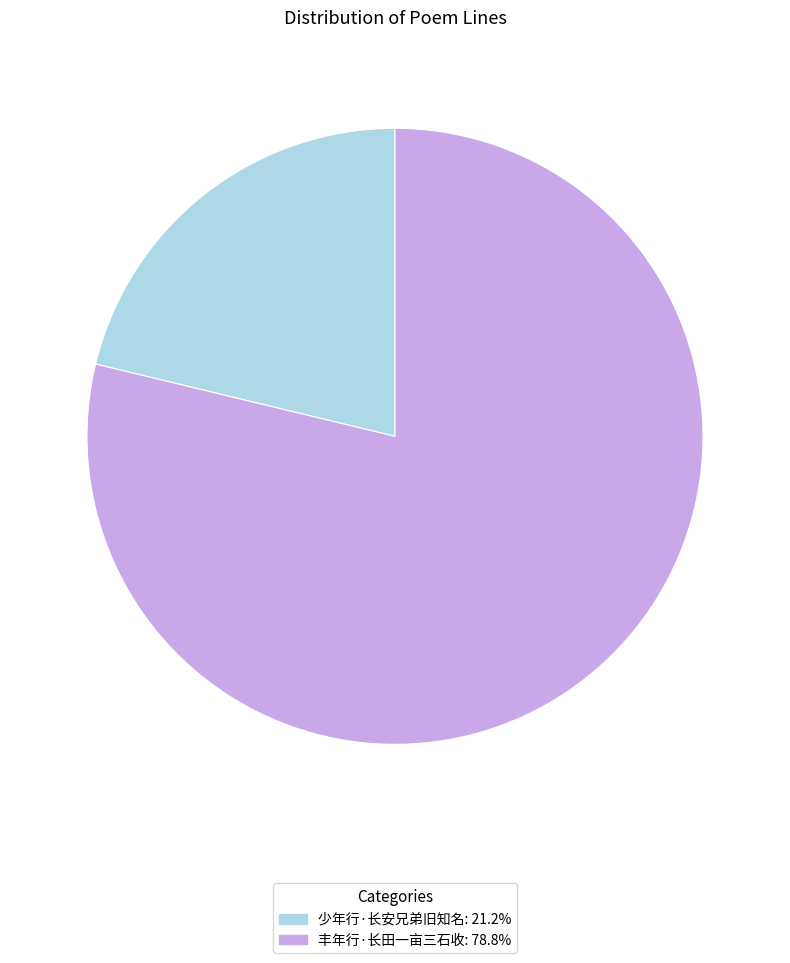

Is there any slice that represents more than half of the pie?

Yes